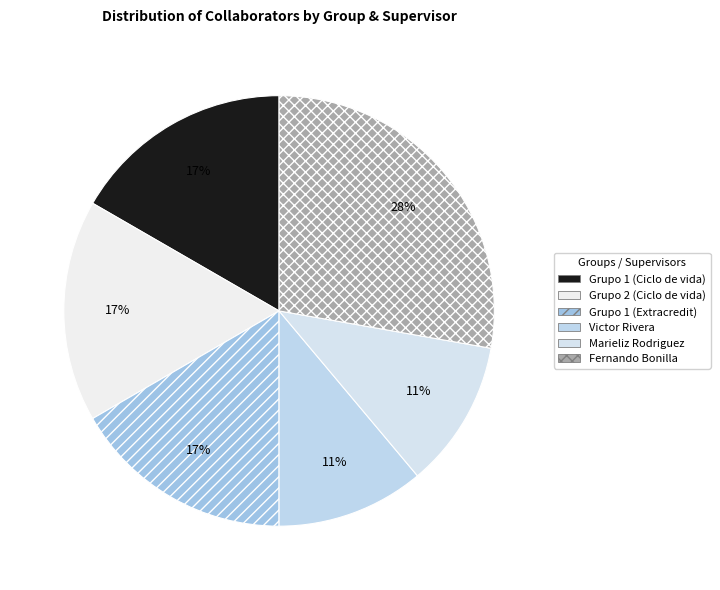

Is it true that Marieliz Rodriguez is 11% of the pie?

True